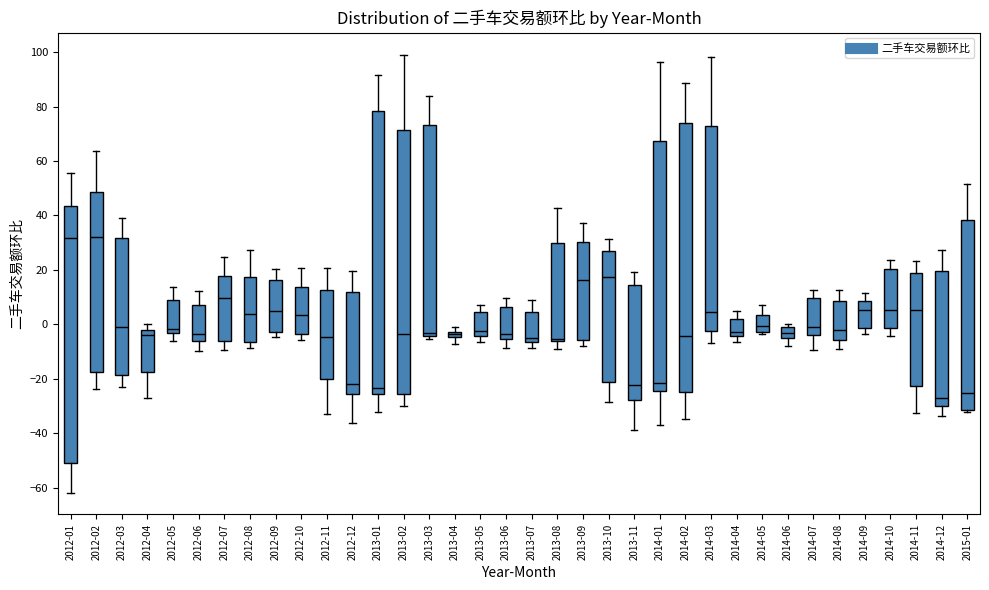

Where is the upper edge of the box for 2012-11 on the y-axis? The values are not printed on the chart, so give them approximately, as read against the axis.

12